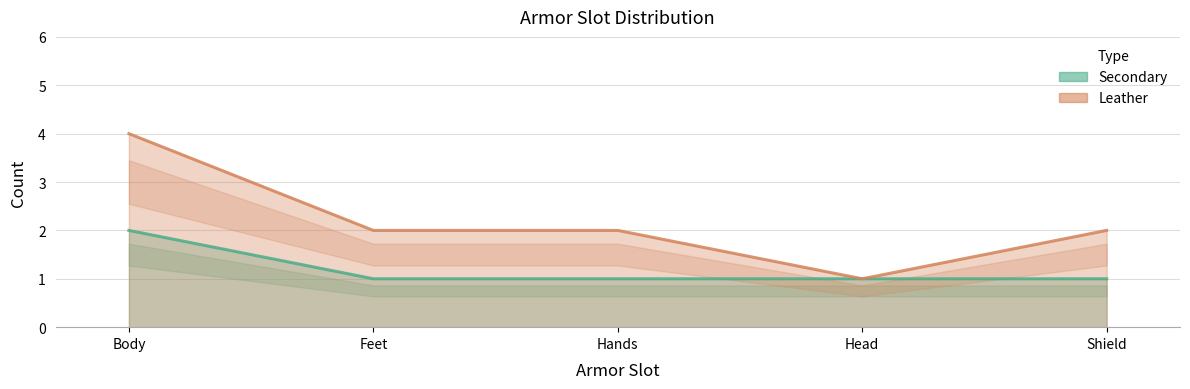

How many lines are shown in the chart?

2